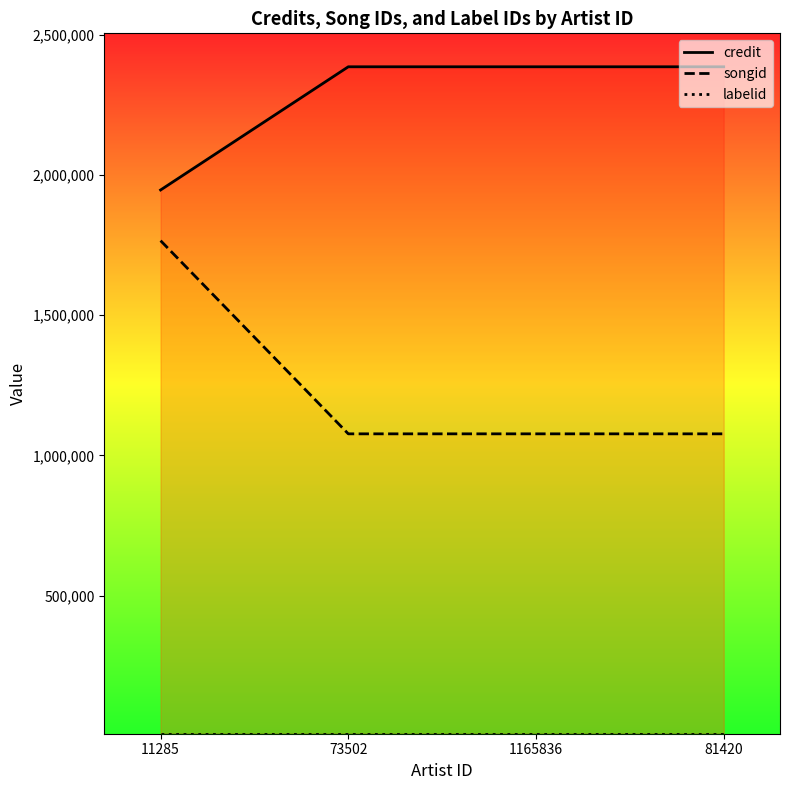

At 1165836, list the series in order from smallest to largest.

labelid, songid, credit